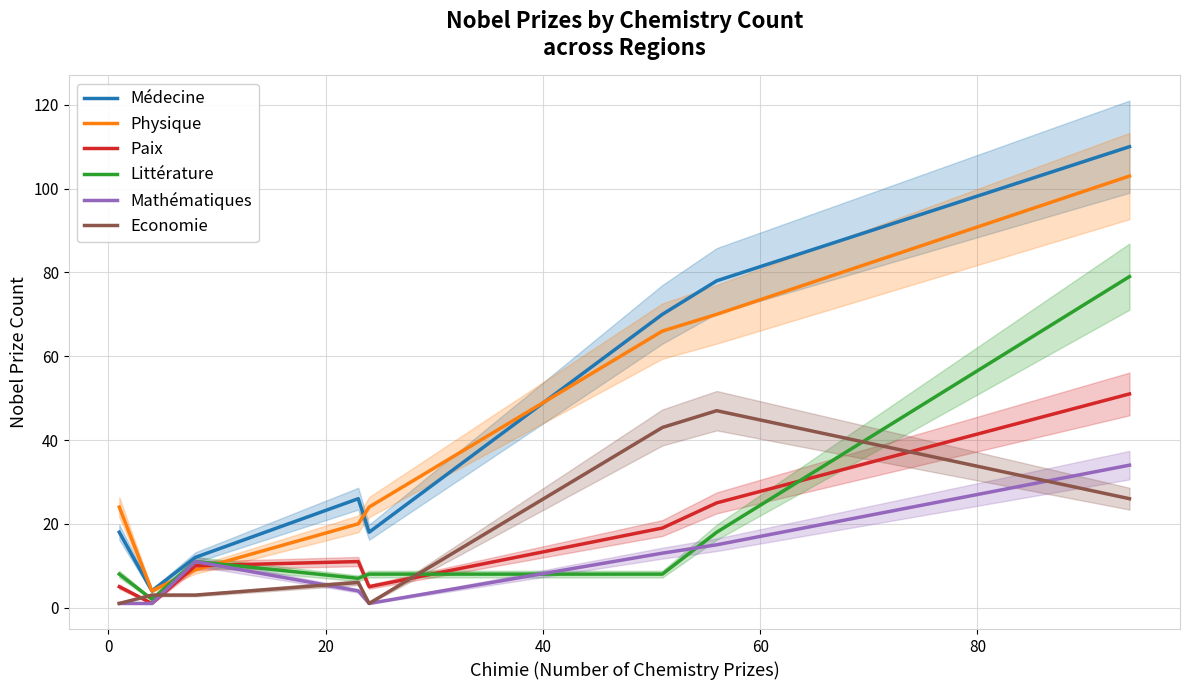

True or false: Paix and Economie cross at least once.

True